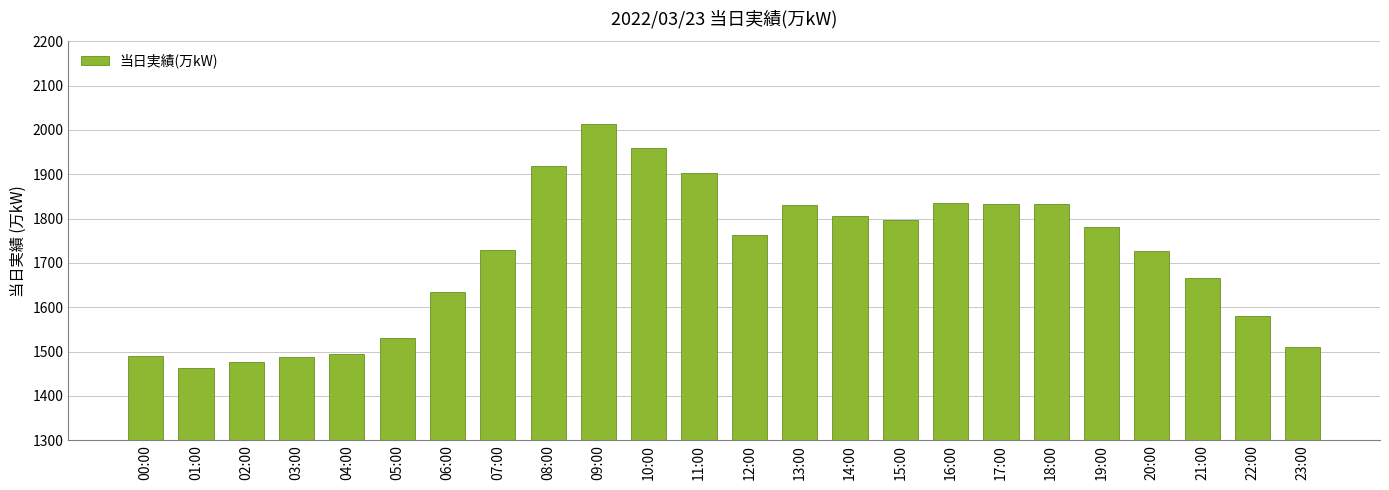

What is the ratio of the value at 03:00 to the value at 22:00?

0.9